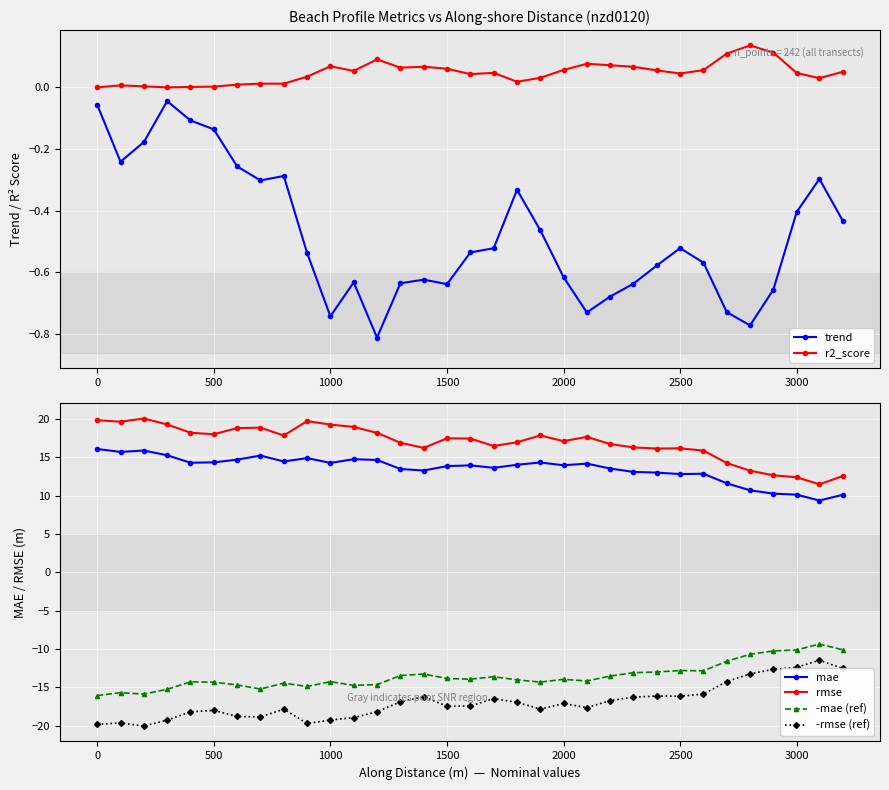

True or false: mae and trend intersect in this chart.

False